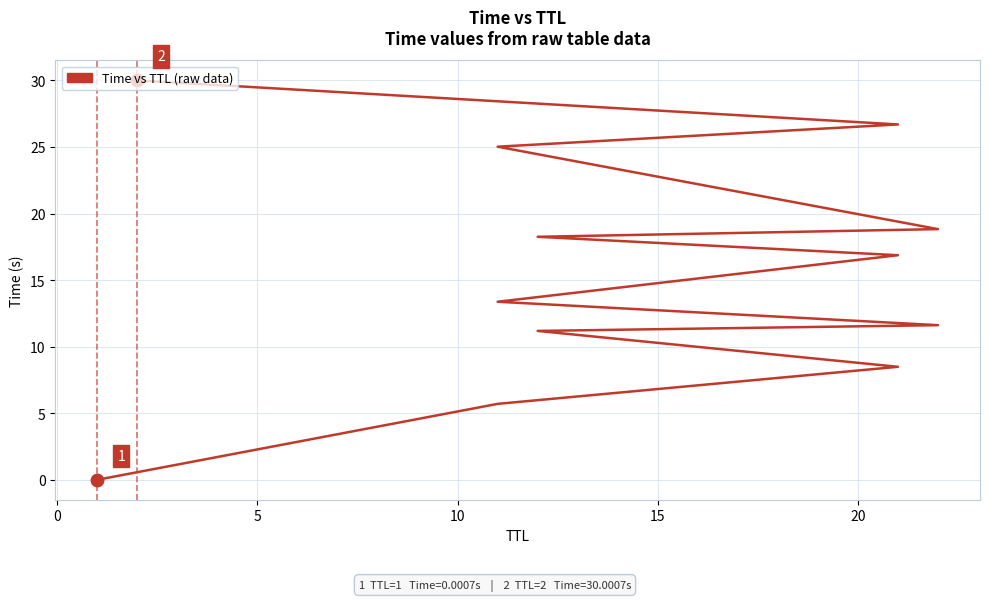

What is the sum of all values?

186.0